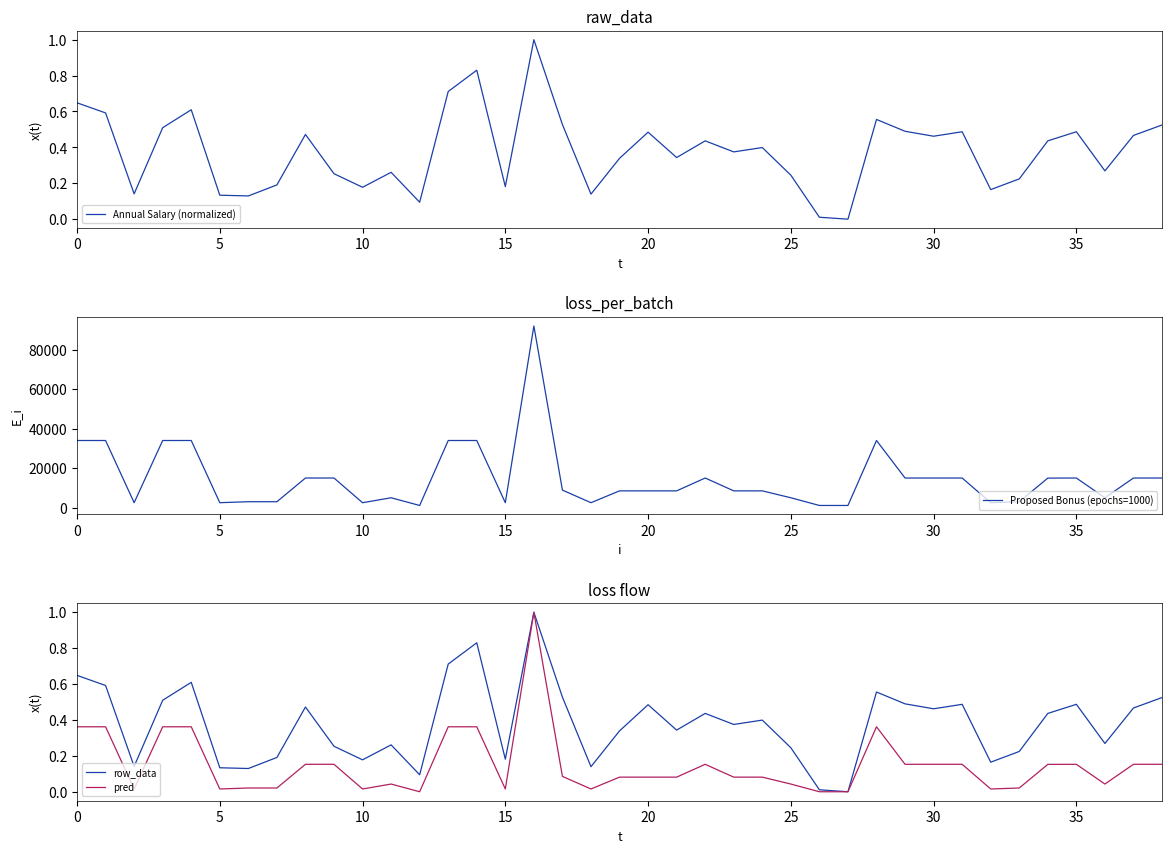

True or false: Annual Salary (normalized) and Proposed Bonus (epochs=1000) intersect in this chart.

False